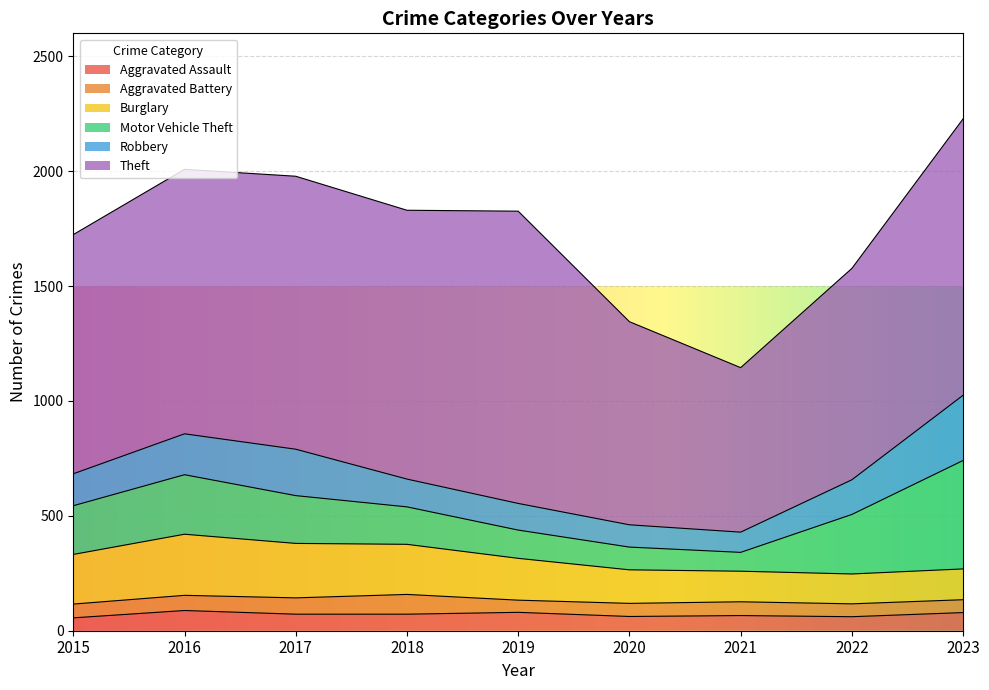

What is the maximum value for Motor Vehicle Theft?

472